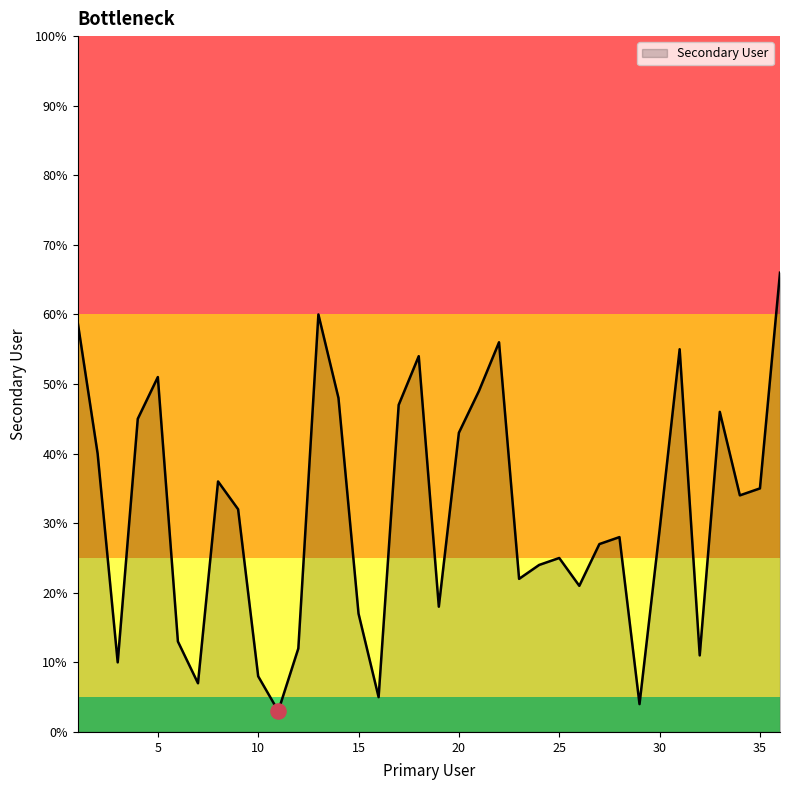

What is the difference between the maximum and minimum values?

63